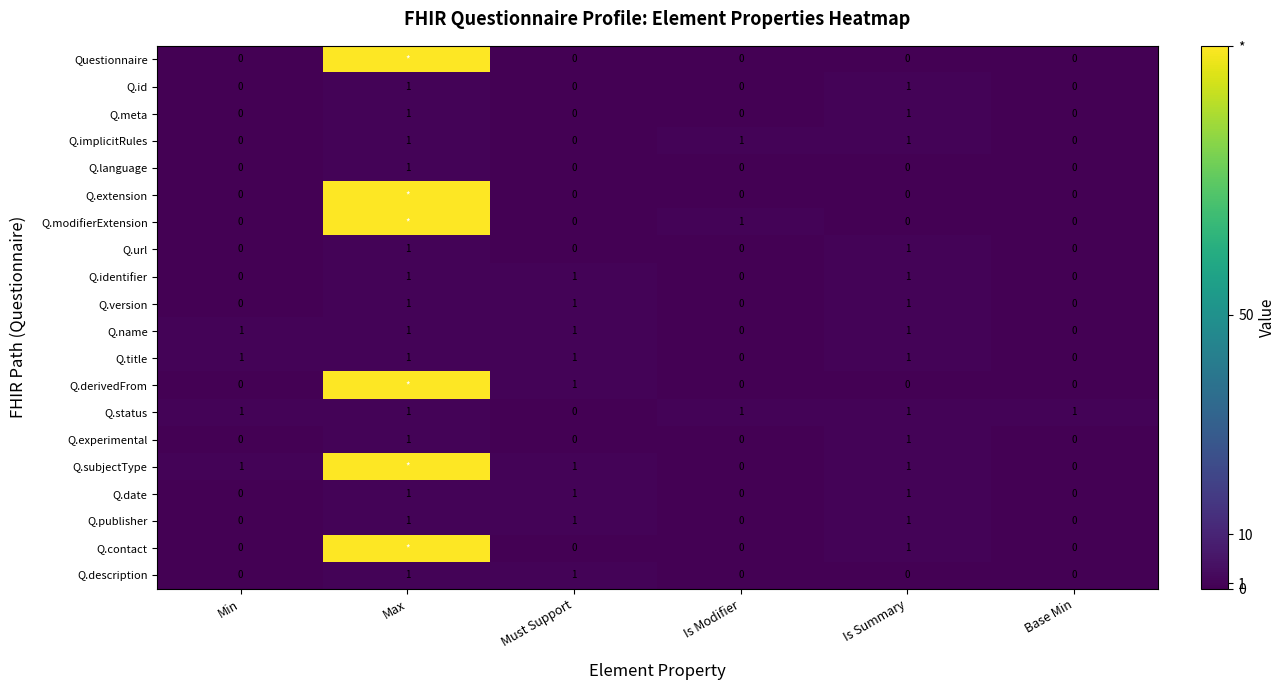

Is the value of Q.name at Max greater than the value of Questionnaire at Must Support?

Yes